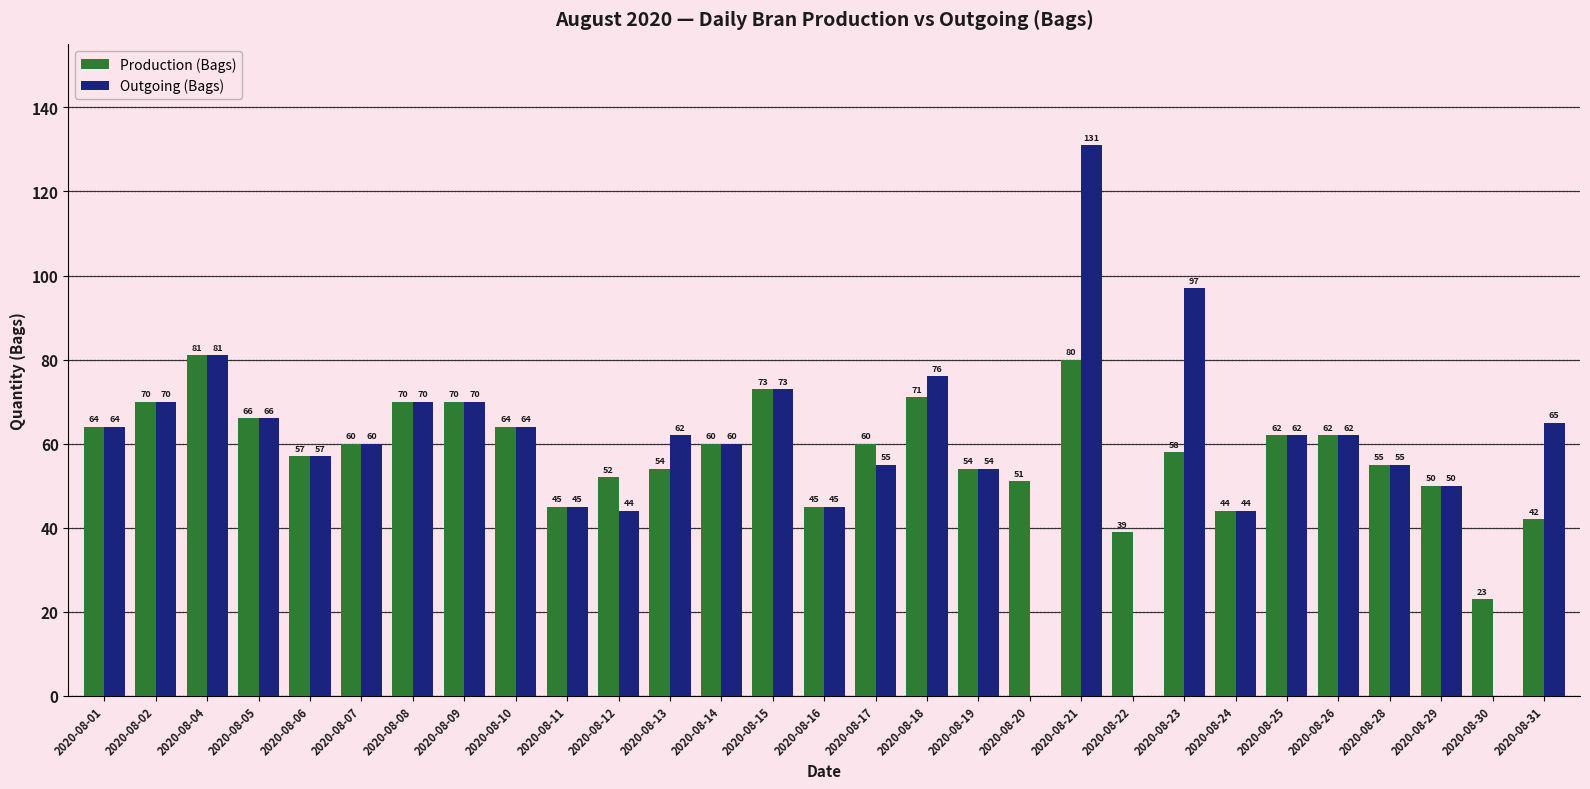

How many series are shown in this chart?

2